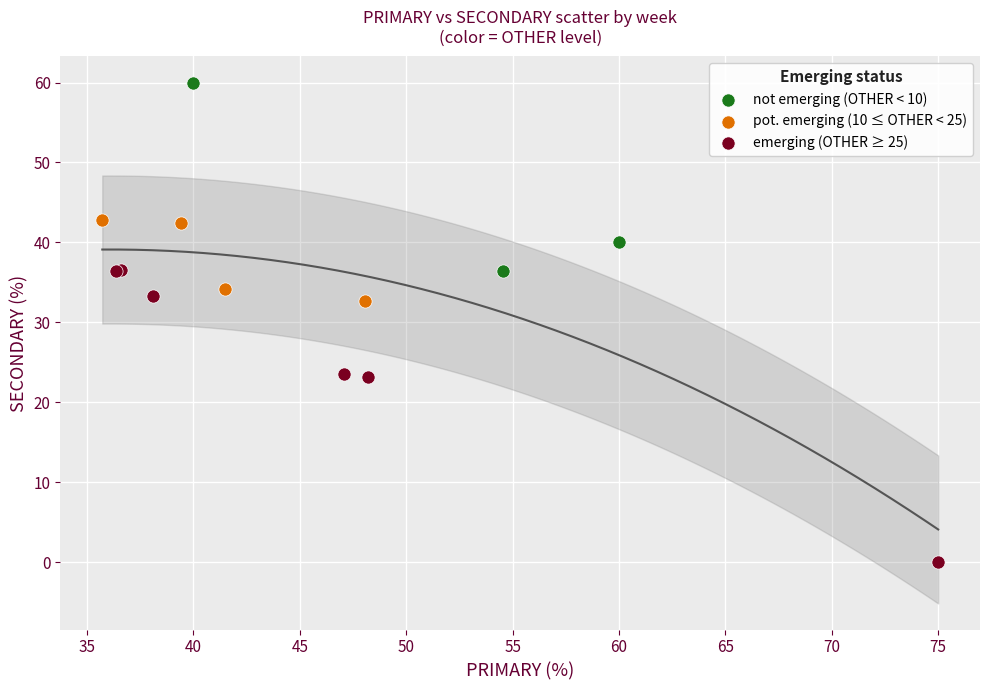

Which series has the widest spread of Y values?

emerging (OTHER ≥ 25)